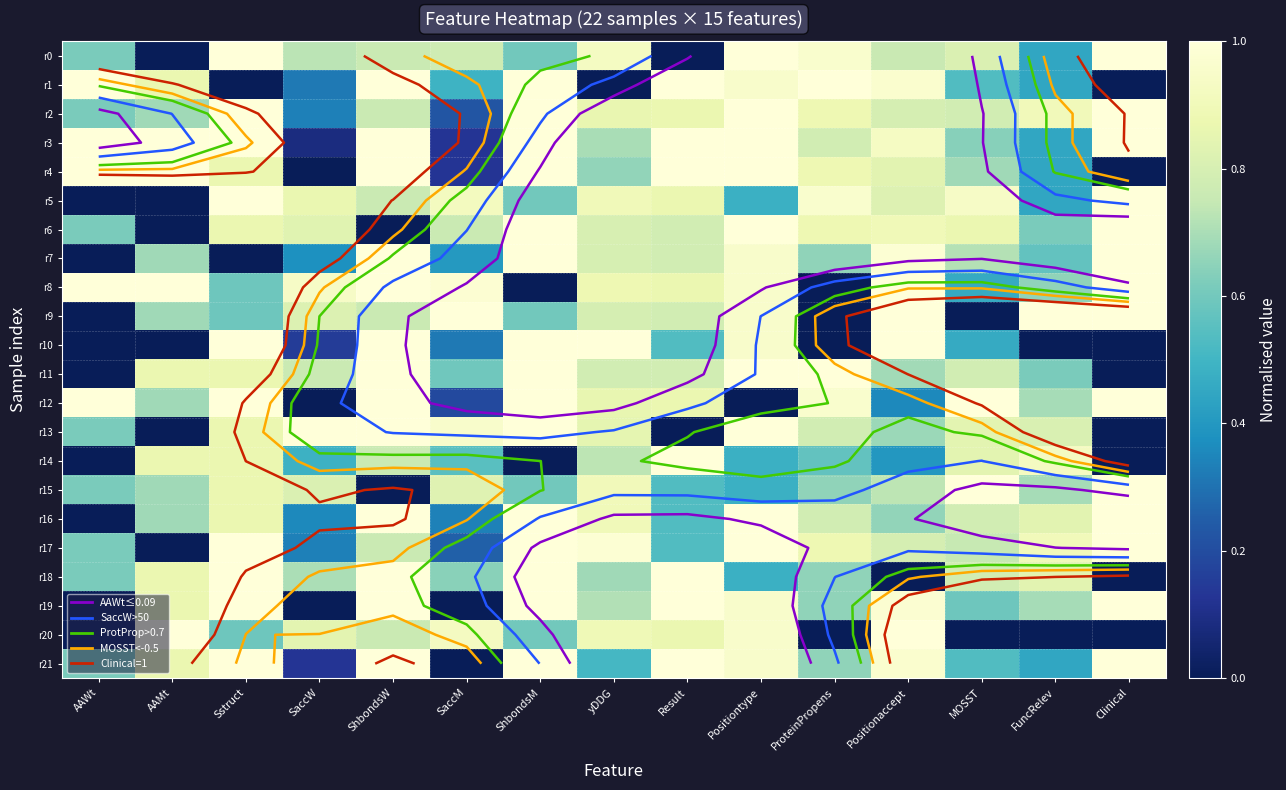

The value of r15 at Clinical is 1.0. True or false?

True